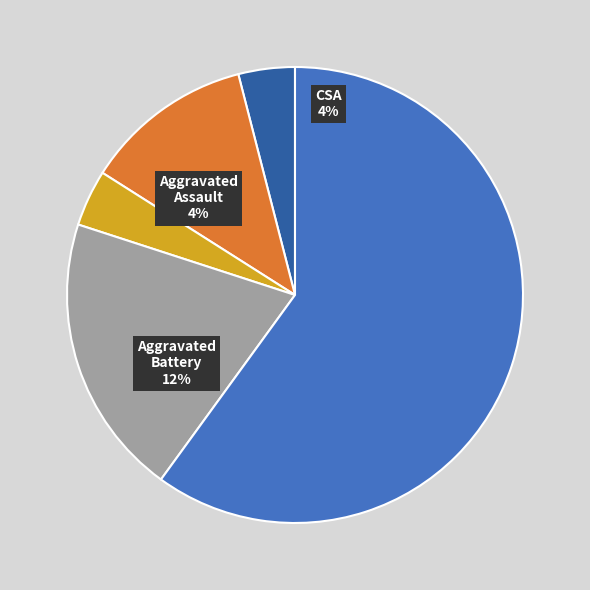

Which slice is the largest?

Theft